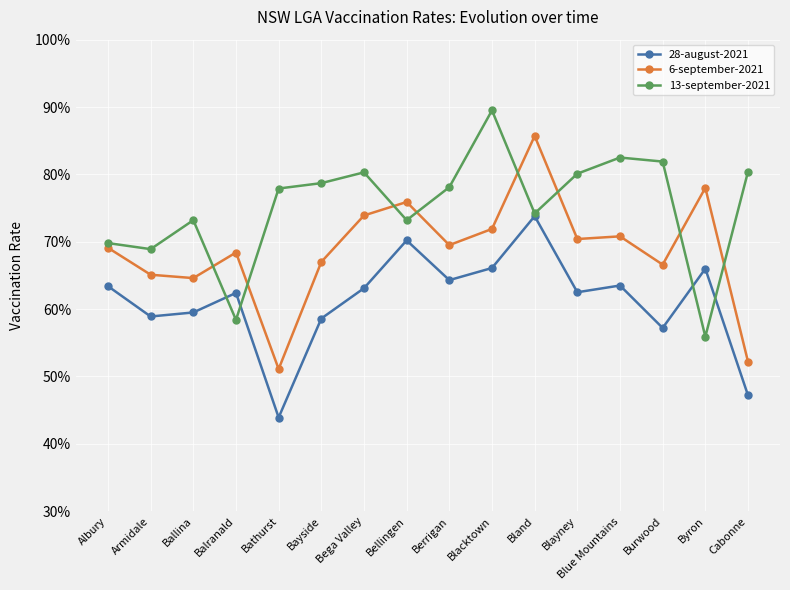

Count the 28-august-2021 values in the range 0 to 1.

16